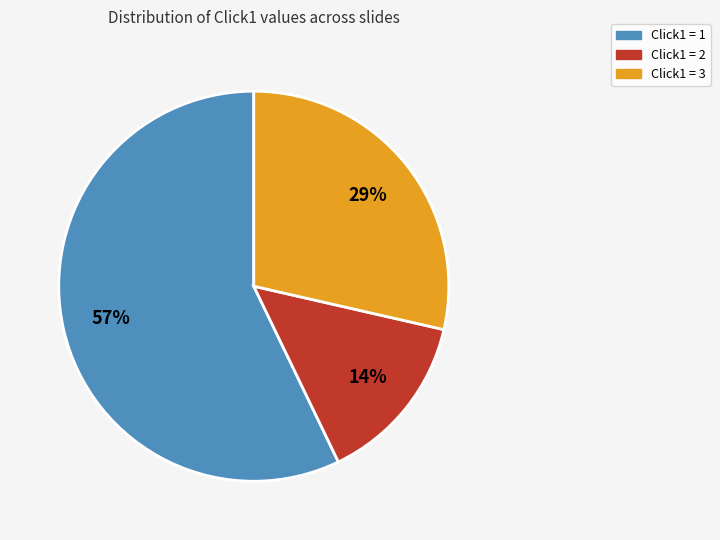

Is the sum of Click1 = 2 and Click1 = 1 greater than half?

Yes